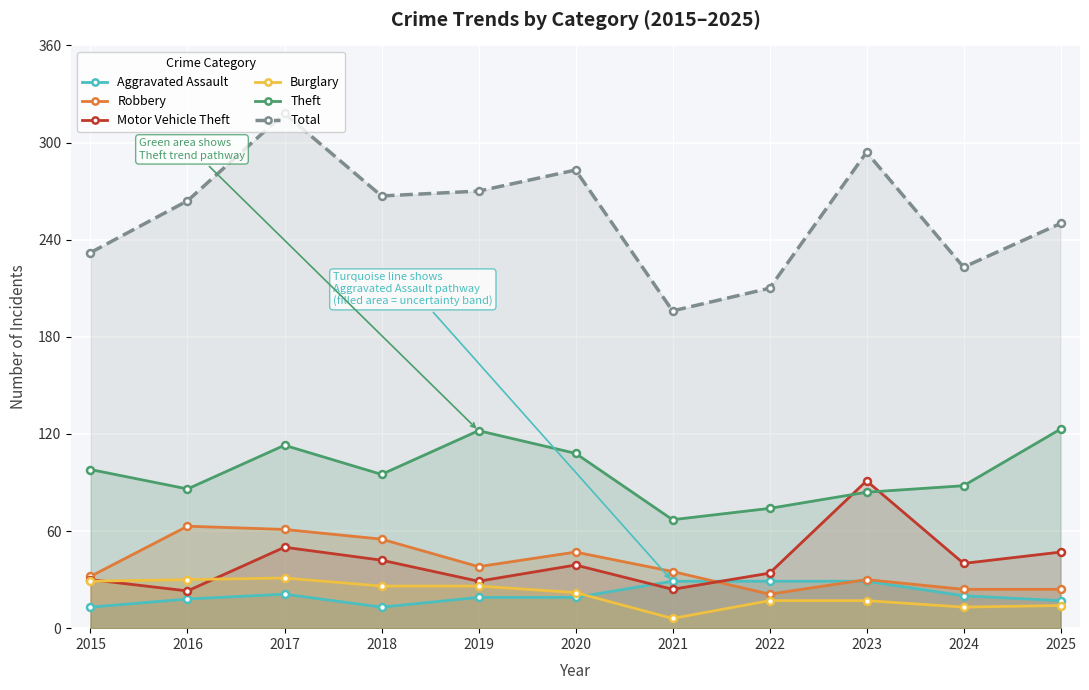

What is the difference between the second highest and second lowest values in the Total series?

84